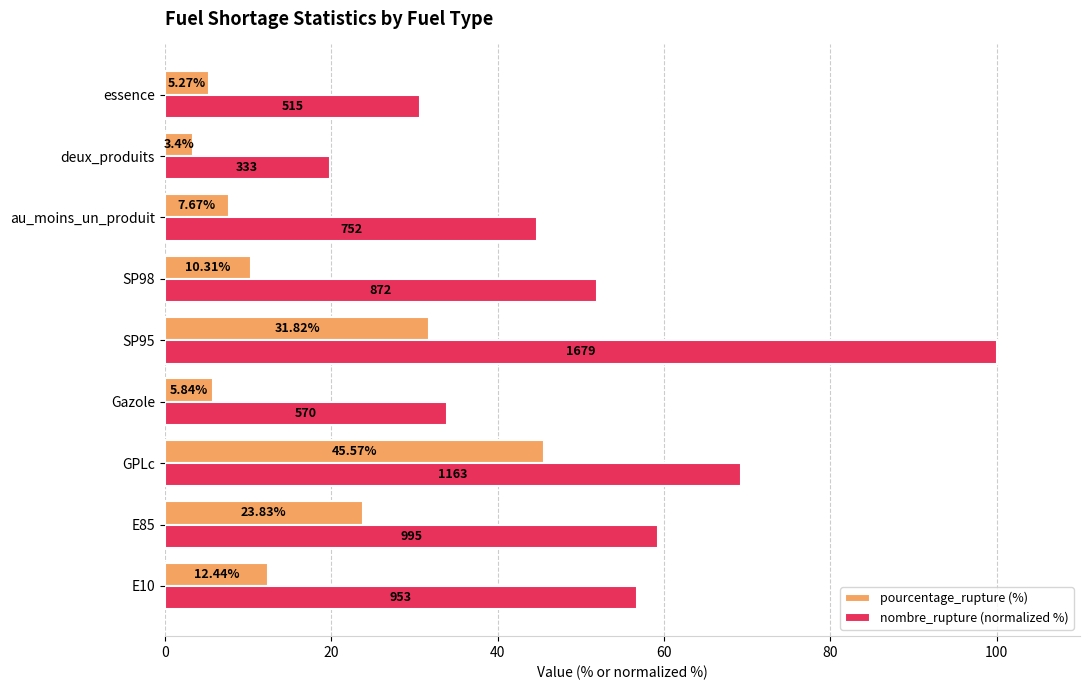

Which series has the widest spread of values?

nombre_rupture (normalized %)